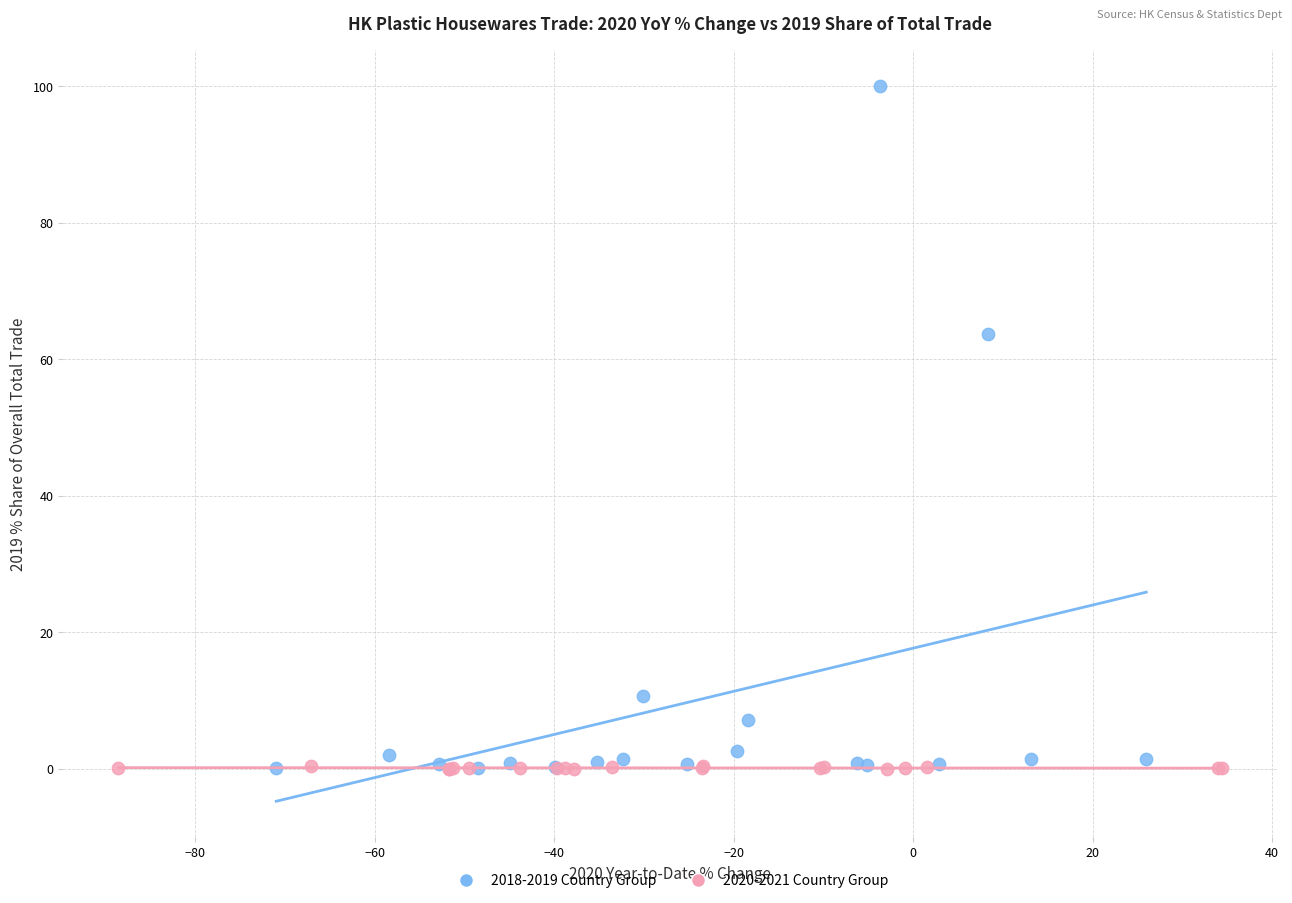

Which series contains the highest Y value?

2018-2019 Country Group